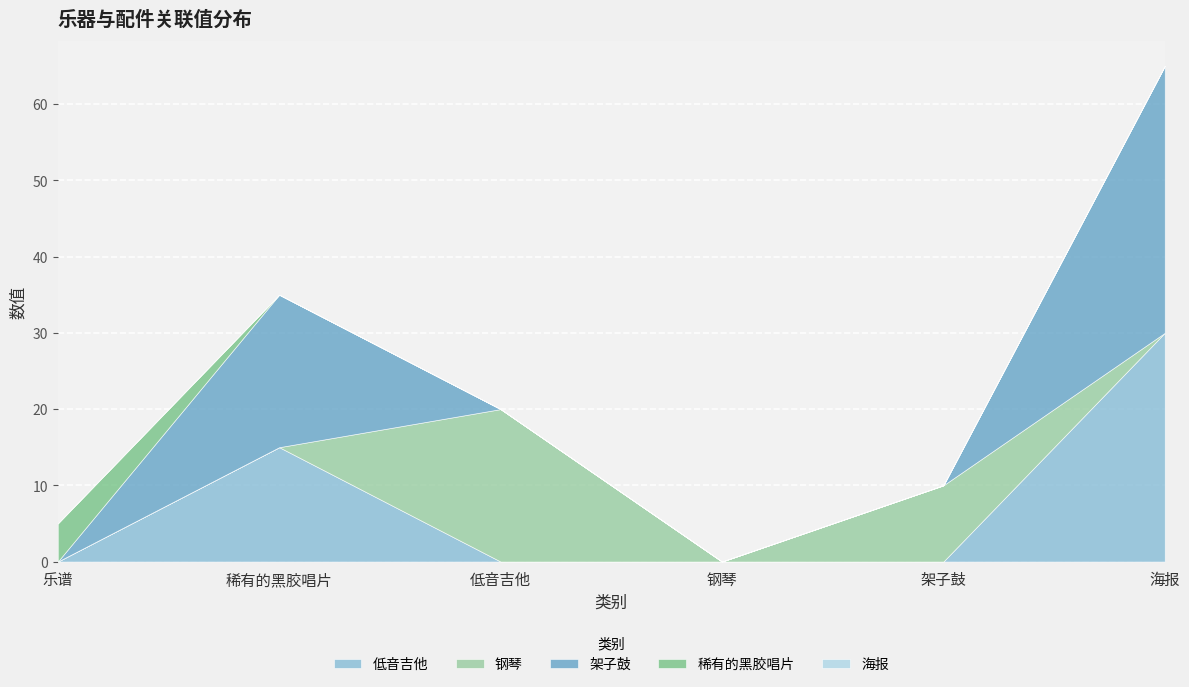

List the series in order of their peak value, highest first.

架子鼓, 低音吉他, 钢琴, 稀有的黑胶唱片, 海报